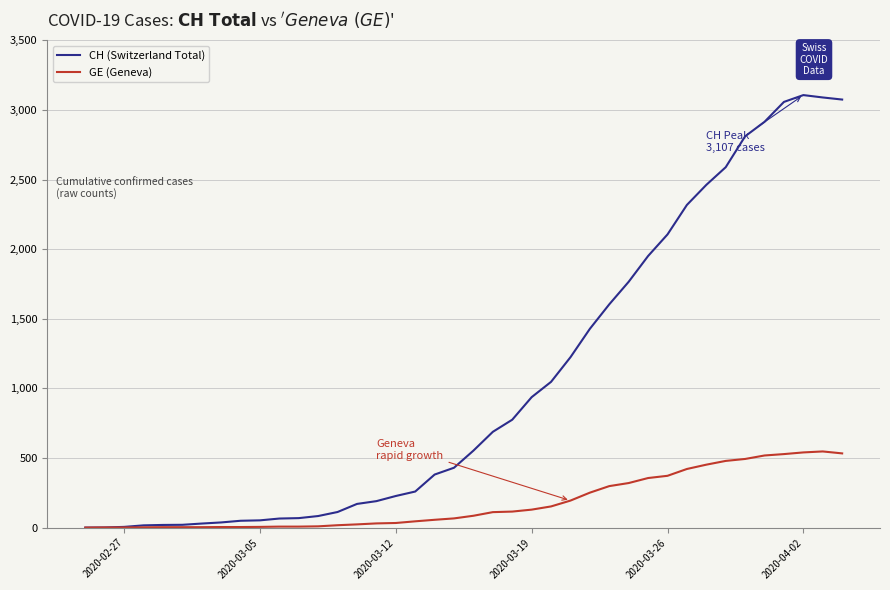

Which series has the largest total across all categories?

CH (Switzerland Total)